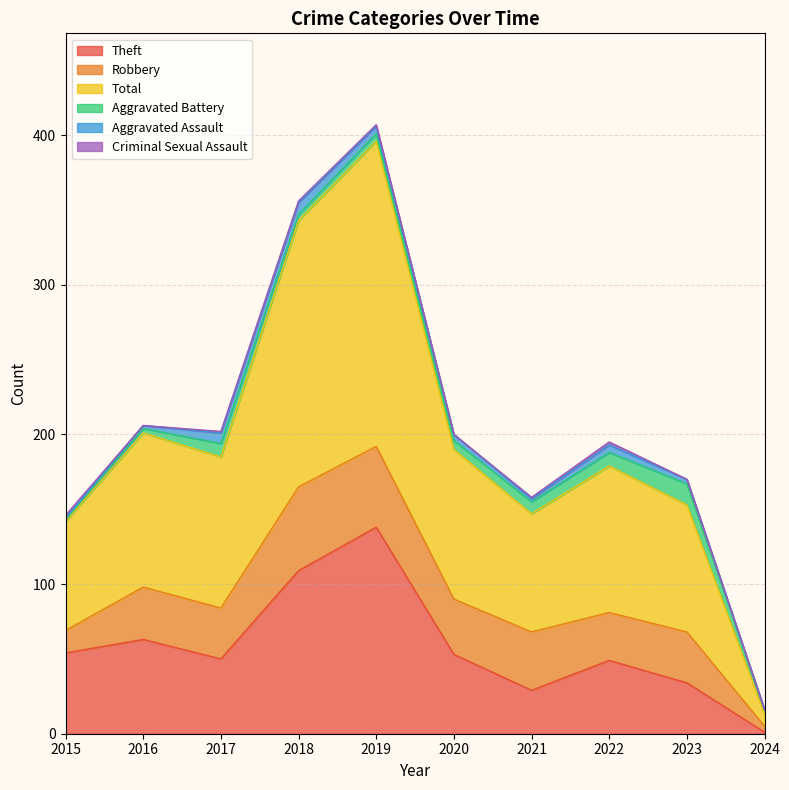

Between 2016 and 2017, which series saw the biggest shift?

Theft